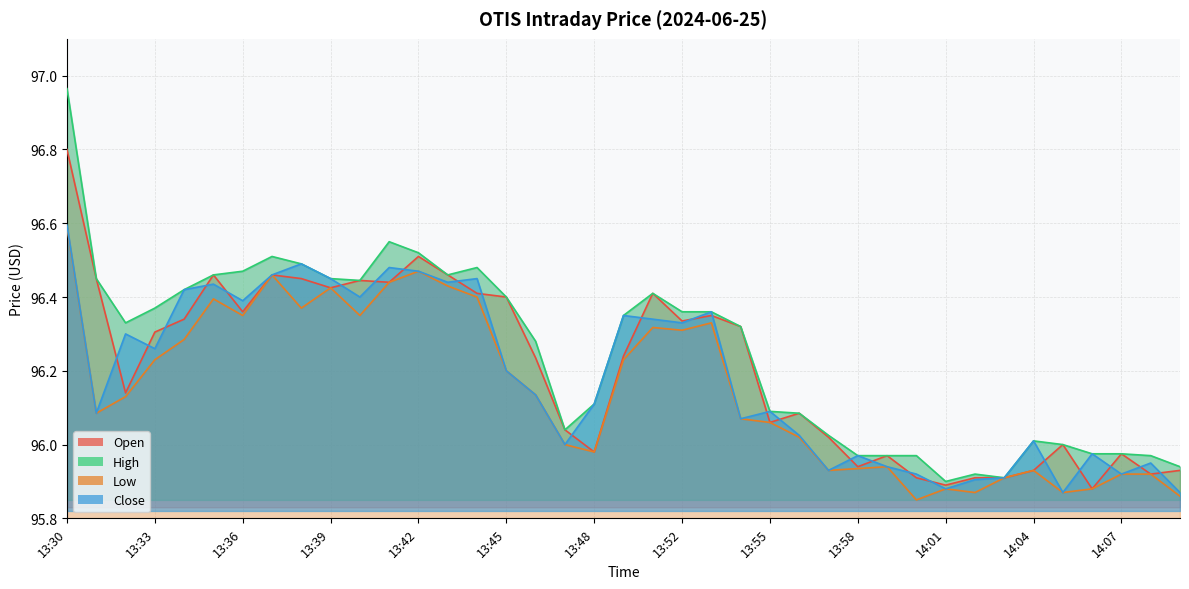

Reading left to right, list all the values displayed in this chart.

open: 96.8	96.4	96.1	96.3	96.3	96.5	96.4	96.5	96.4	96.4	96.4	96.4	96.5	96.5	96.4	96.4	96.2	96.0	96.0	96.2	96.4	96.3	96.3	96.3	96.1	96.1	96.0	95.9	96.0	95.9	95.9	95.9	95.9	95.9	96.0	95.9	96.0	95.9	95.9
high: 97.0	96.4	96.3	96.4	96.4	96.5	96.5	96.5	96.5	96.4	96.4	96.6	96.5	96.5	96.5	96.4	96.3	96.0	96.1	96.3	96.4	96.4	96.4	96.3	96.1	96.1	96.0	96.0	96.0	96.0	95.9	95.9	95.9	96.0	96.0	96.0	96.0	96.0	95.9
low: 96.6	96.1	96.1	96.2	96.3	96.4	96.3	96.5	96.4	96.4	96.3	96.4	96.5	96.4	96.4	96.2	96.1	96.0	96.0	96.2	96.3	96.3	96.3	96.1	96.1	96.0	95.9	95.9	95.9	95.8	95.9	95.9	95.9	95.9	95.9	95.9	95.9	95.9	95.9
close: 96.6	96.1	96.3	96.3	96.4	96.4	96.4	96.5	96.5	96.4	96.4	96.5	96.5	96.4	96.4	96.2	96.1	96.0	96.1	96.3	96.3	96.3	96.4	96.1	96.1	96.0	95.9	96.0	95.9	95.9	95.9	95.9	95.9	96.0	95.9	96.0	95.9	95.9	95.9